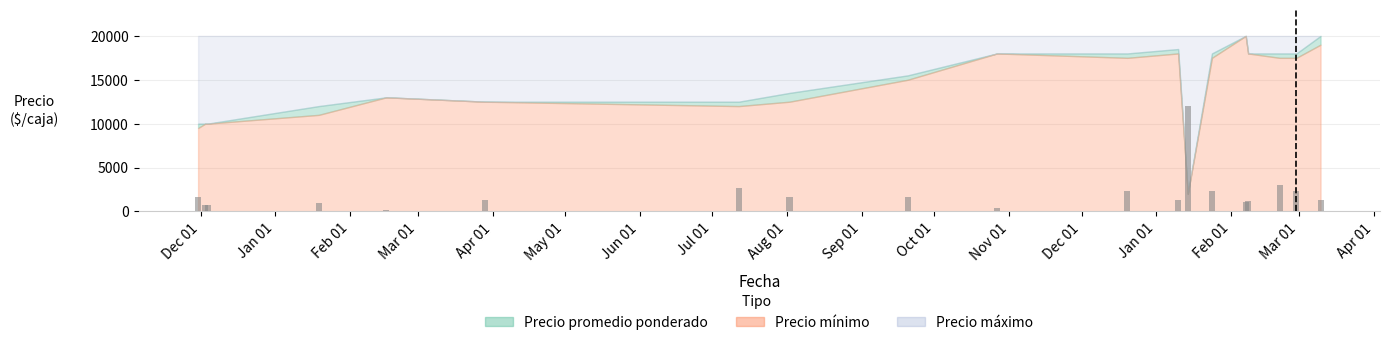

How many distinct data groups are displayed?

1